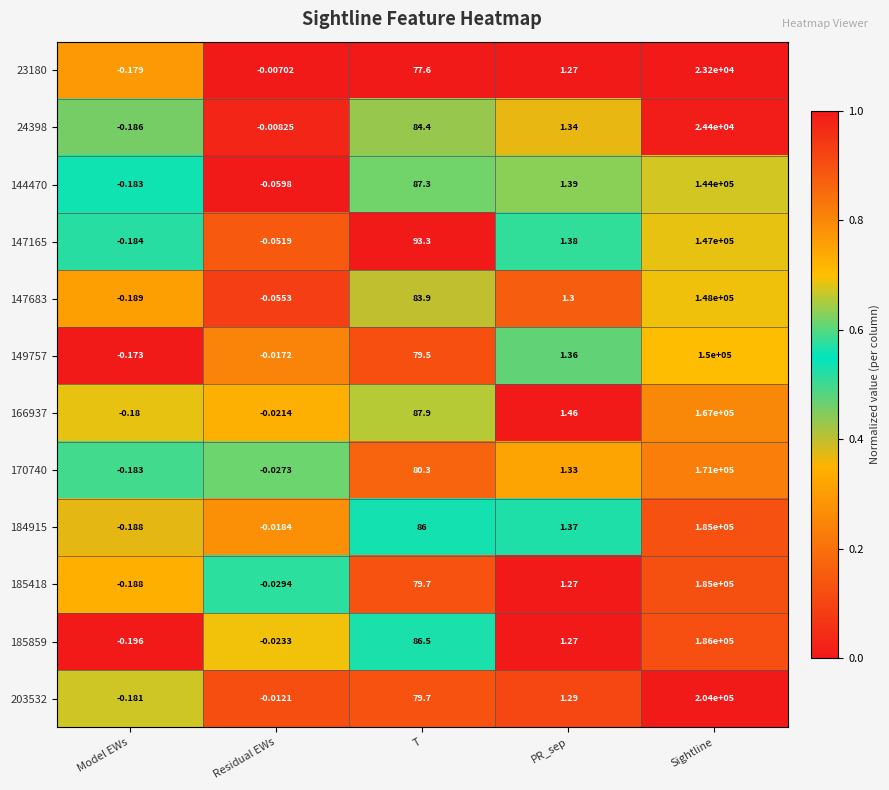

At which label does 184915 first exceed 1?

T